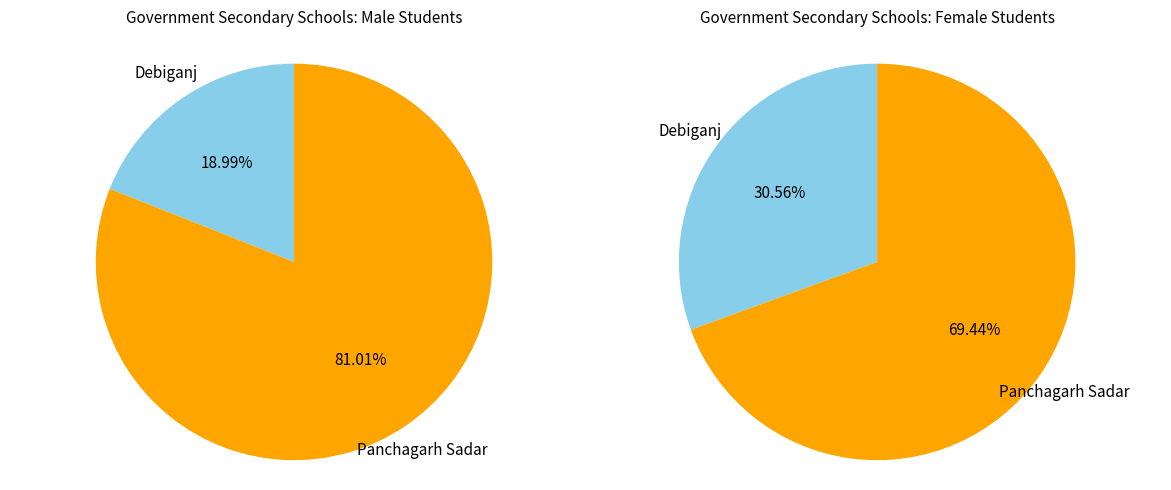

Do Debiganj and Panchagarh Sadar together represent more than half of the pie?

Yes